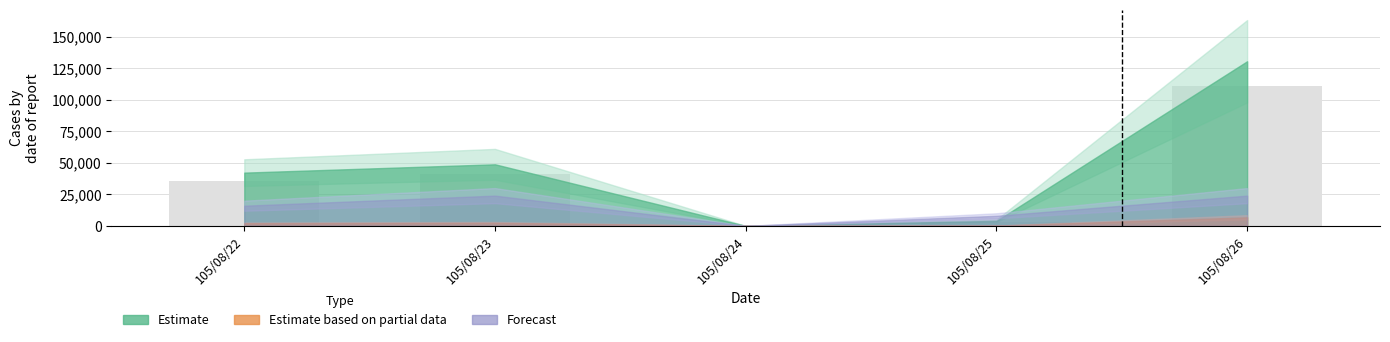

Is it true that the value at 105/08/22 is 23748?

False